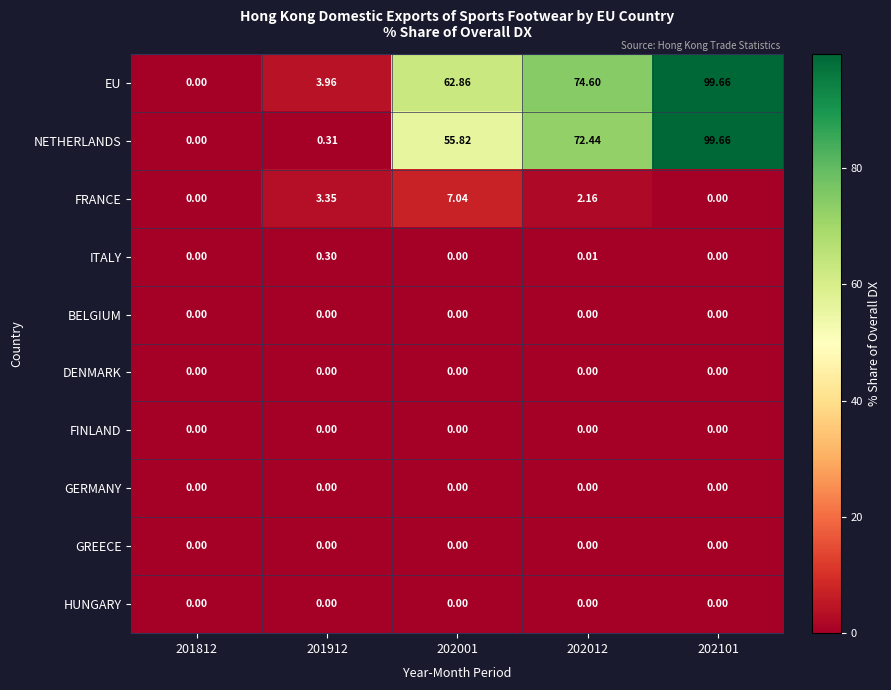

Which series changed the most between 202001 and 202101?

NETHERLANDS